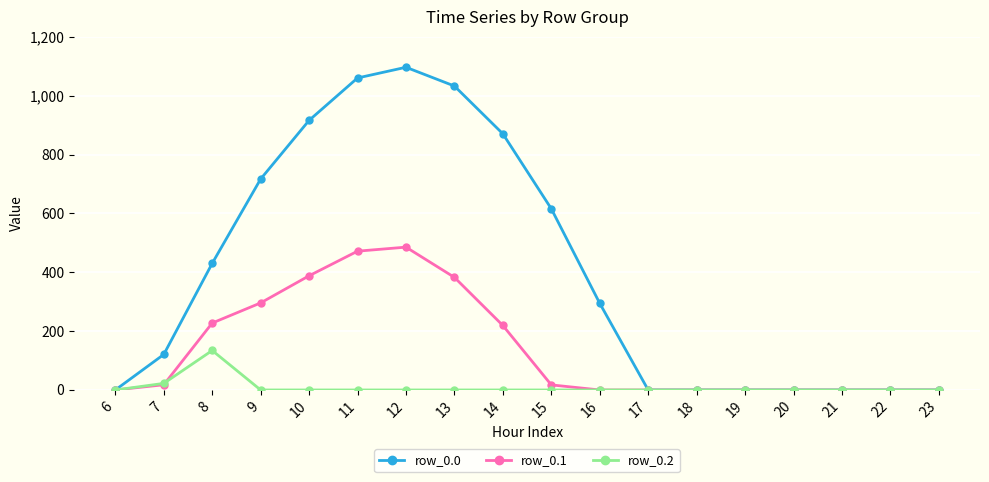

How many lines are shown in the chart?

3